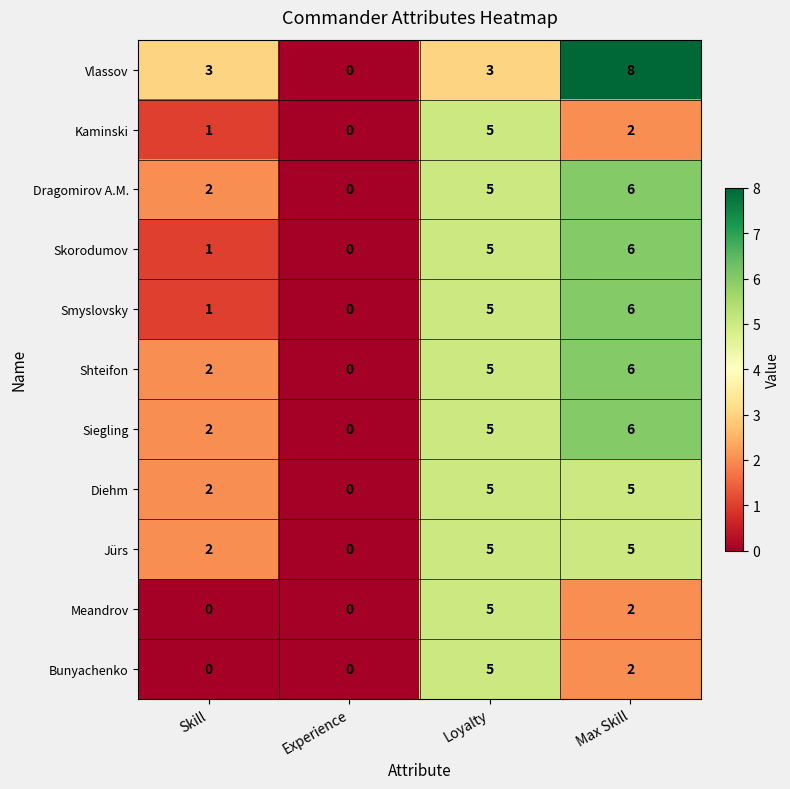

How many data points does each series have?

4